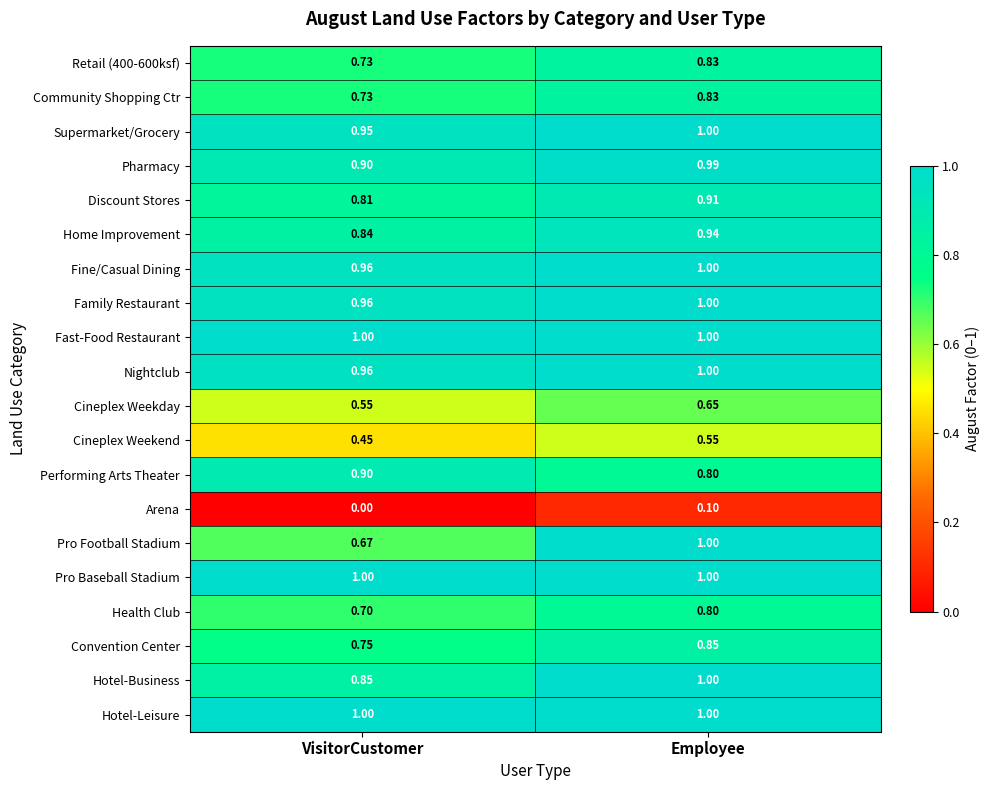

At which label is Community Shopping Ctr closest to 0?

VisitorCustomer